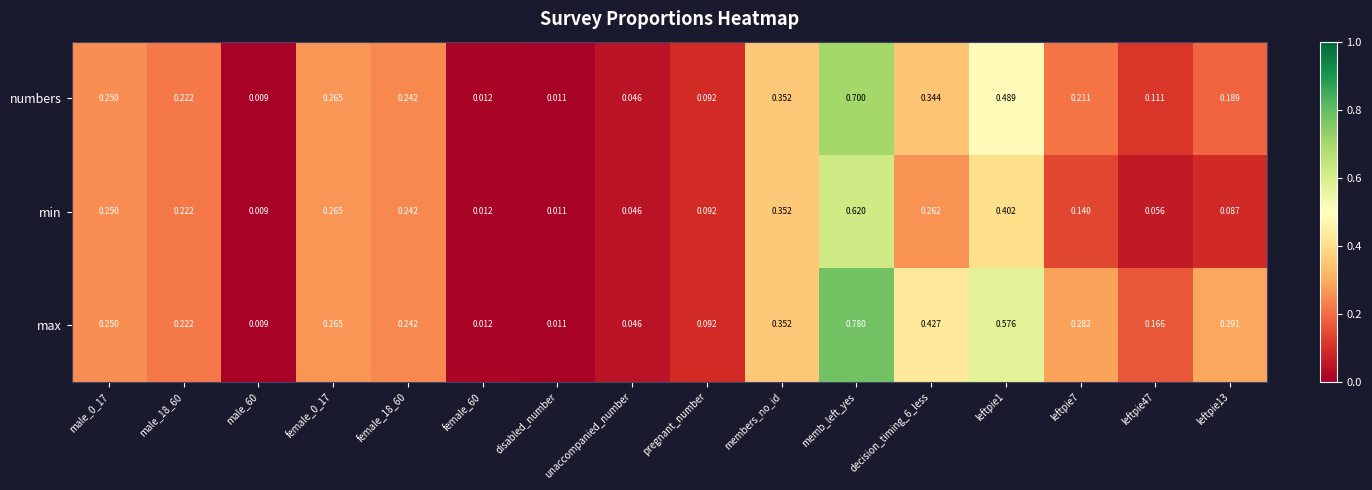

How many series are shown in this chart?

3